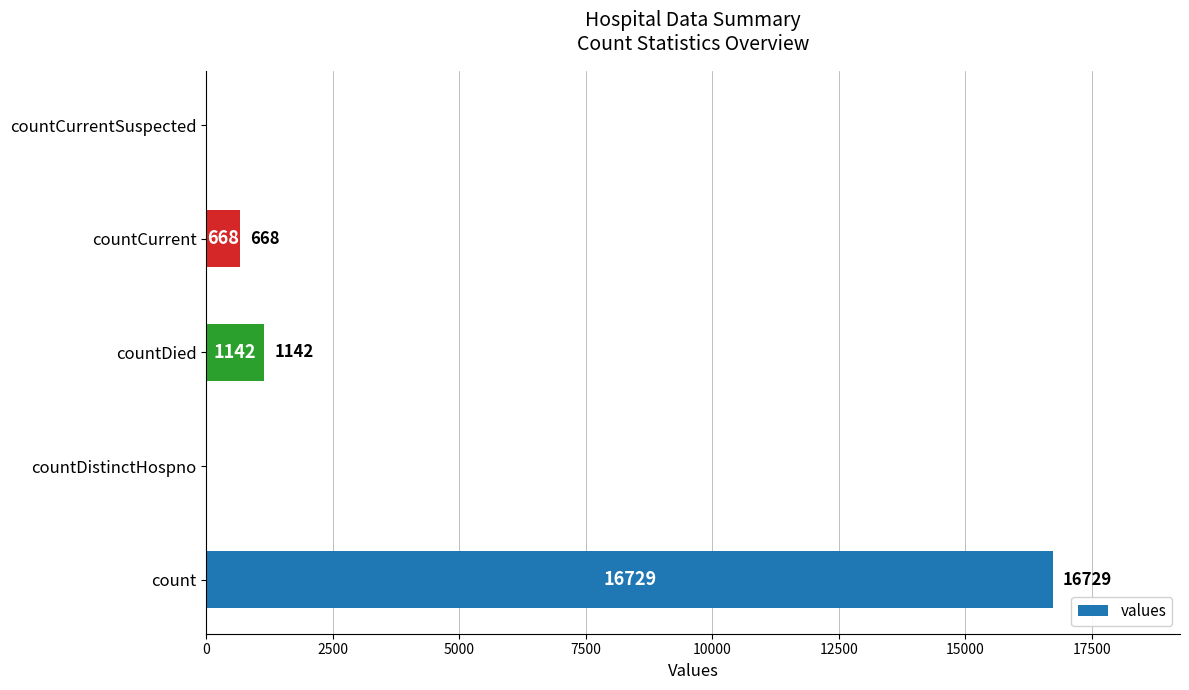

The value at countDistinctHospno is 0. True or false?

True